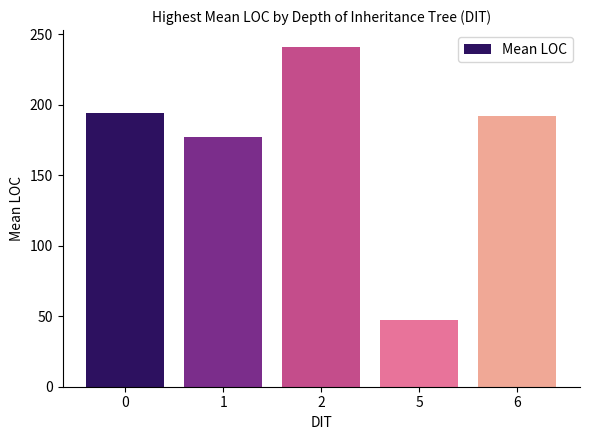

True or false: the data shows 192.0 at 6.

True